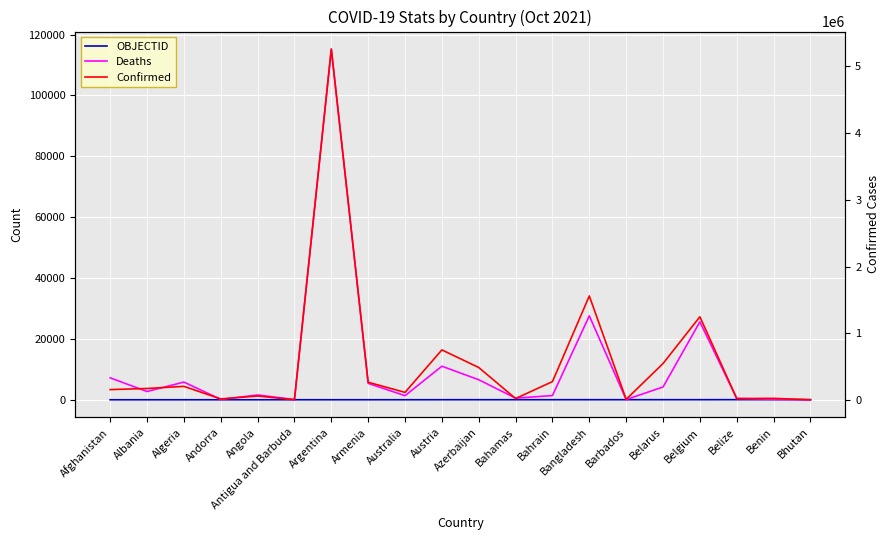

What is the spread (max minus min) of values at Bahrain?

275217